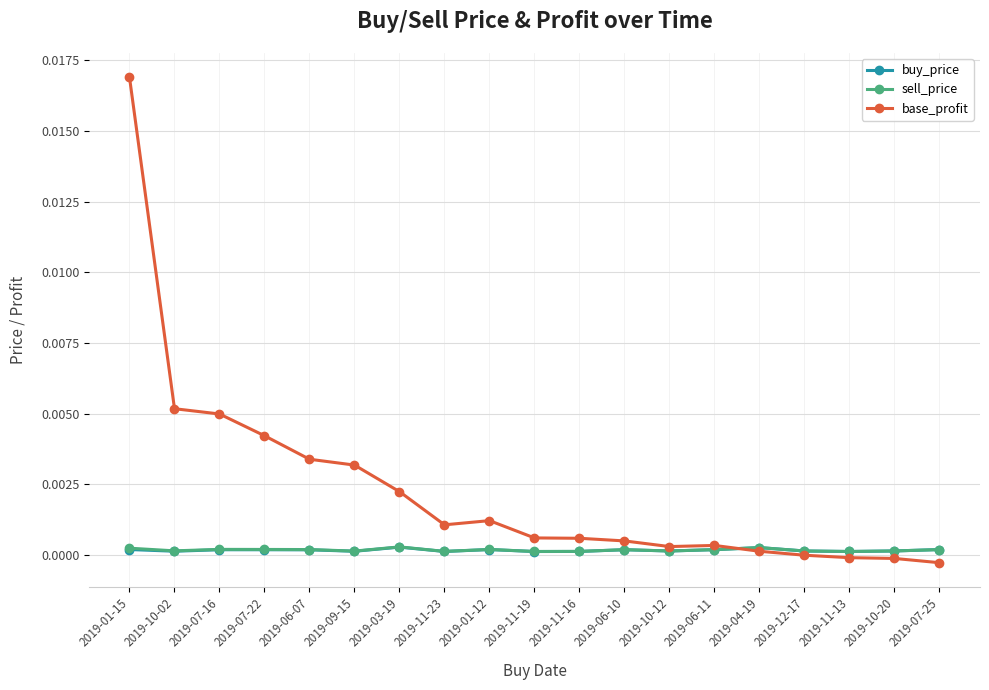

At how many categories does at least one series exceed 0?

19